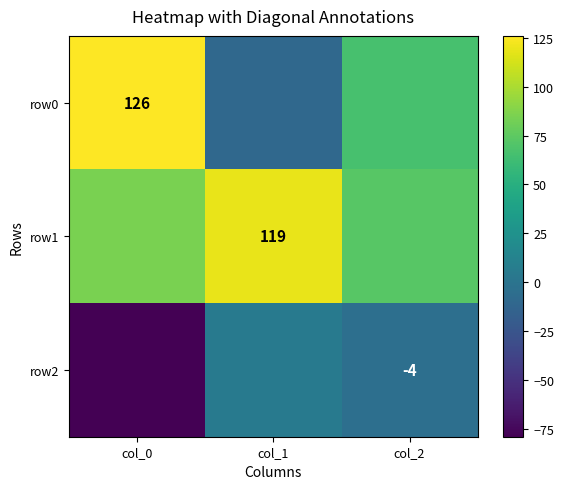

What is the difference between the maximum and minimum values in the row0 series?

136